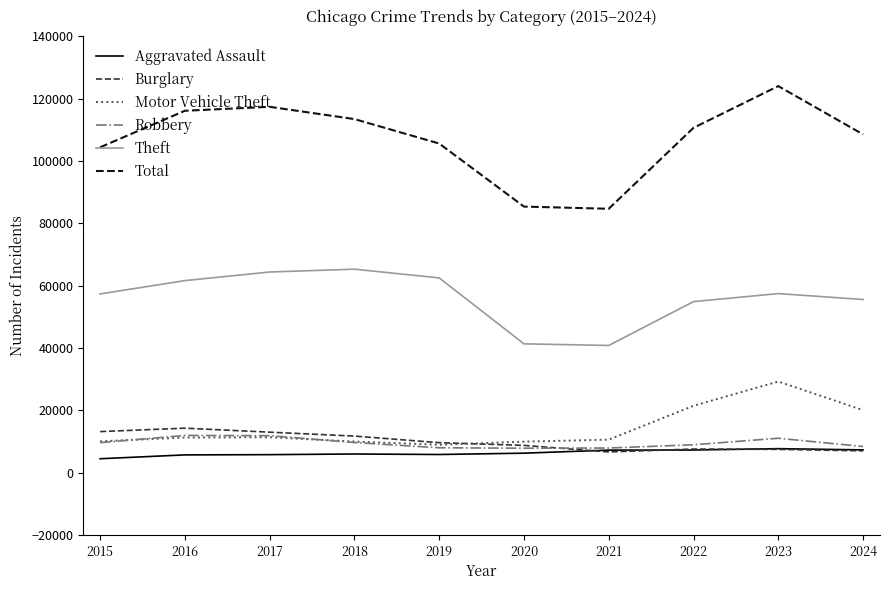

What is the difference between the second highest and minimum values in the Robbery series?

4025